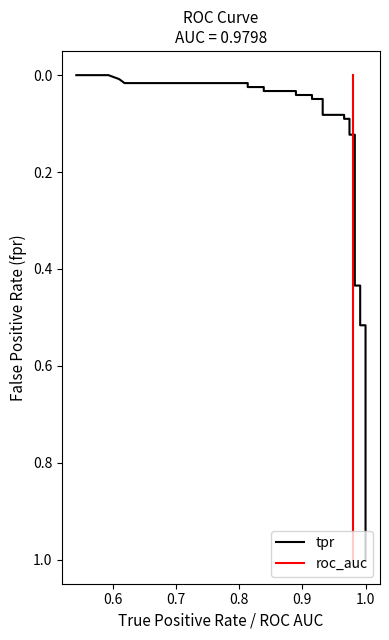

What is the greatest value displayed?

1.0